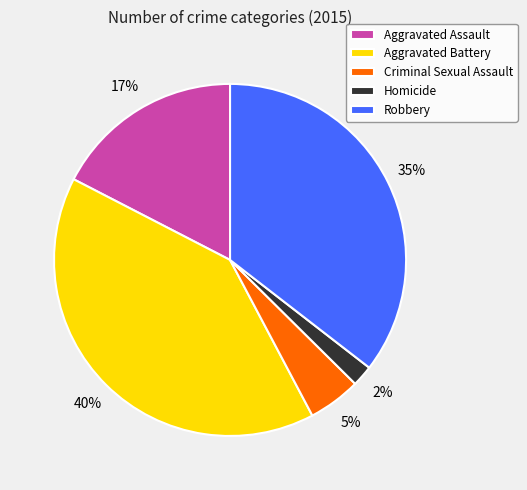

Between Aggravated Battery and Aggravated Assault, which is larger?

Aggravated Battery